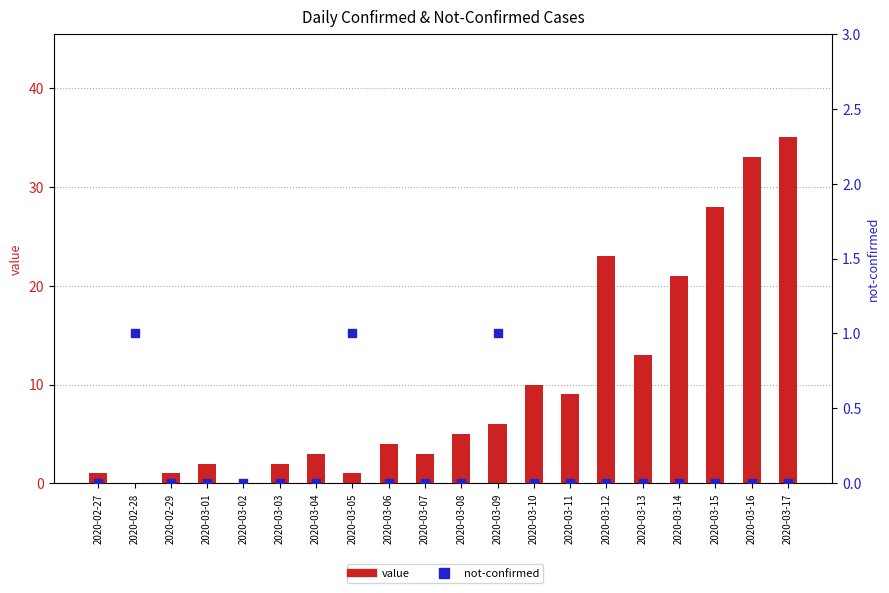

What are all the series names shown in the legend?

value, not-confirmed